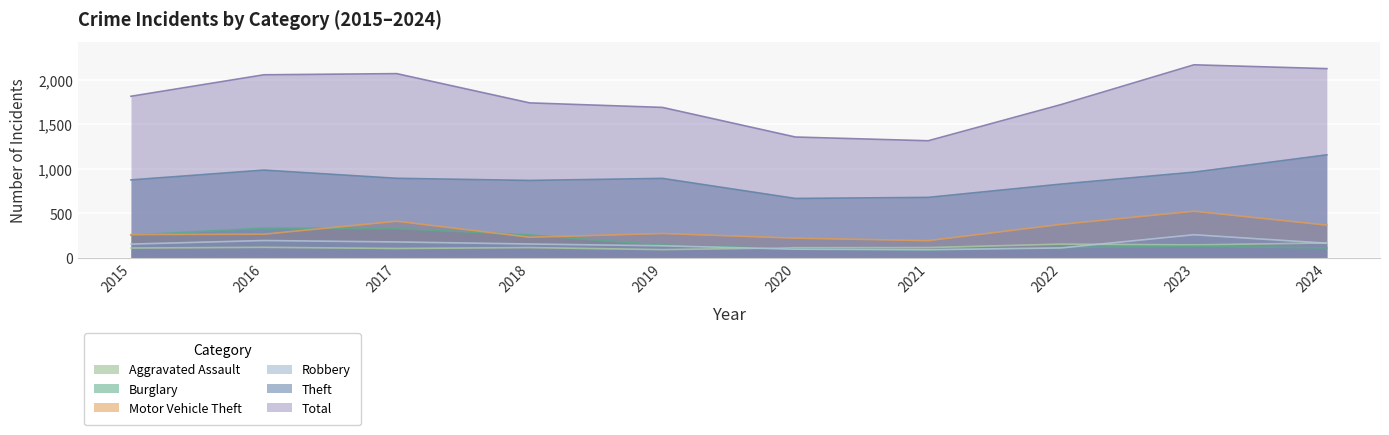

What is the value of the Burglary point at the 10th from the left?

111